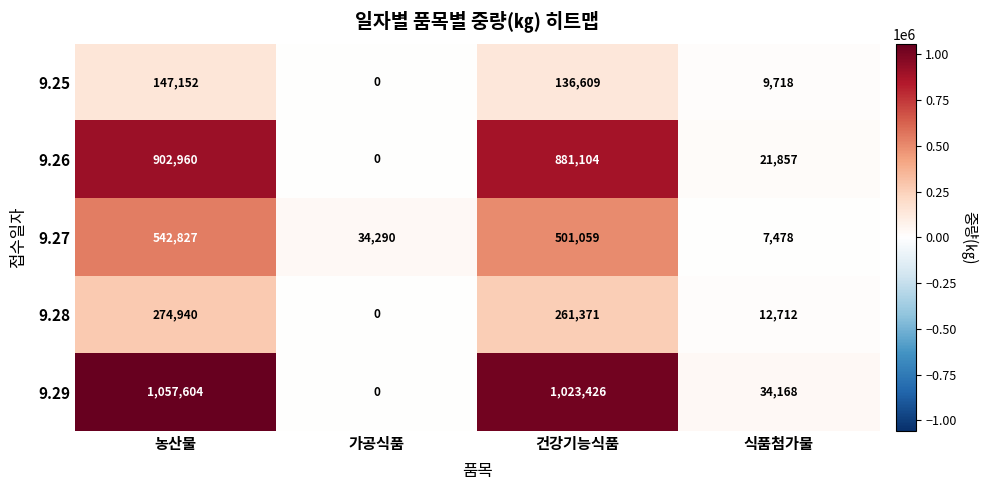

What is the total value across all series at 식품첨가물?

85933